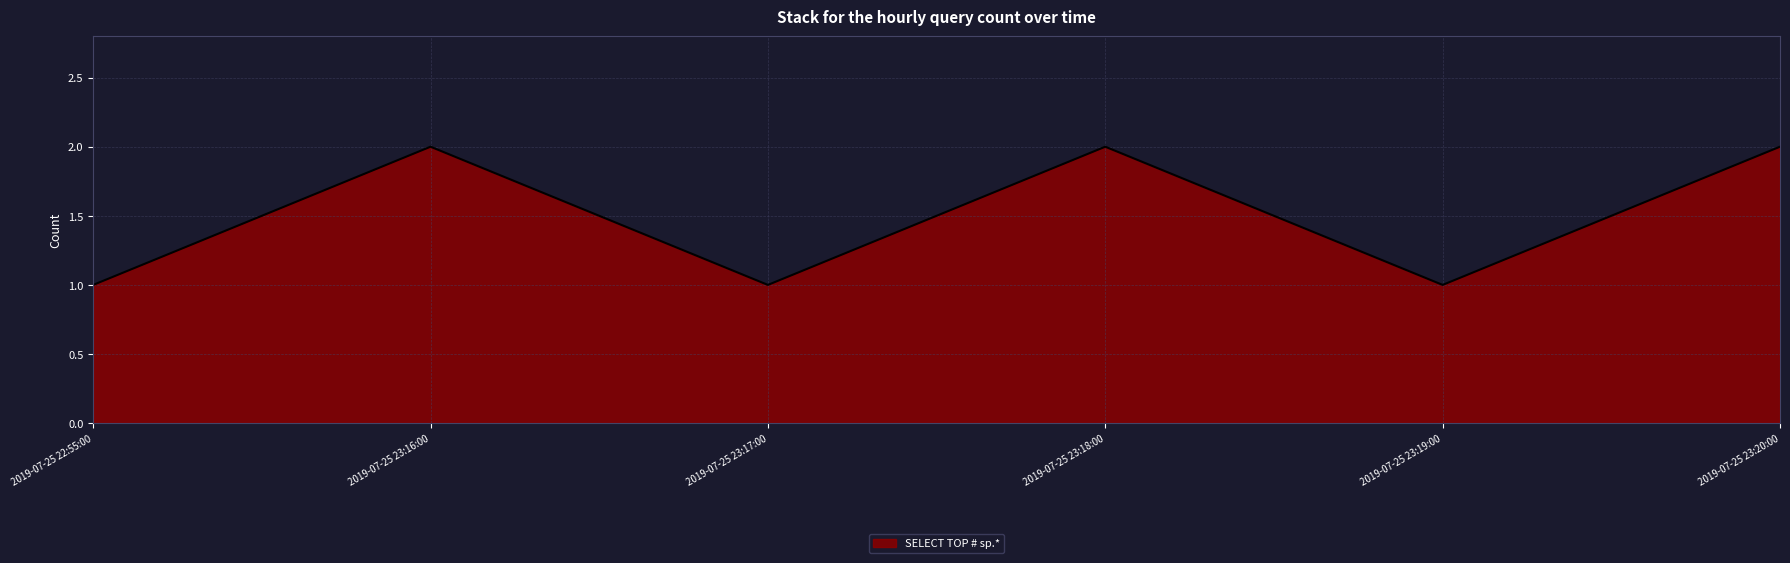

Where is the first local minimum?

2019-07-25 23:17:00